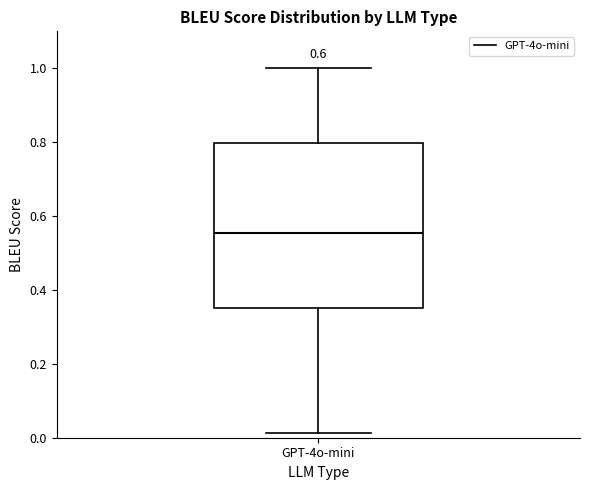

Read this box plot against the y-axis: the position of the median line, the range covered by the box, and the ends of both whiskers. The values are not printed on the chart, so give them approximately, as read against the axis.

median 0.56, box 0.36 to 0.80, whiskers 0.02 to 1.00